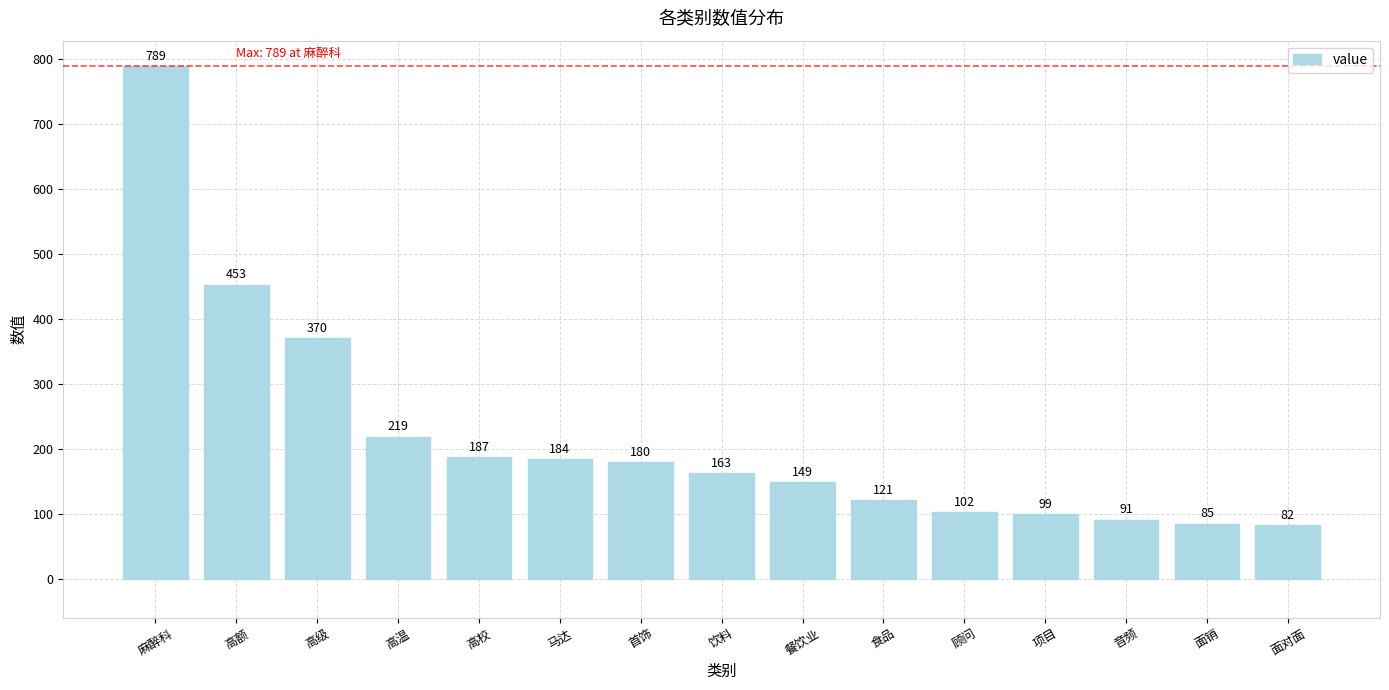

What is the label of the 14th bar from the right?

高额